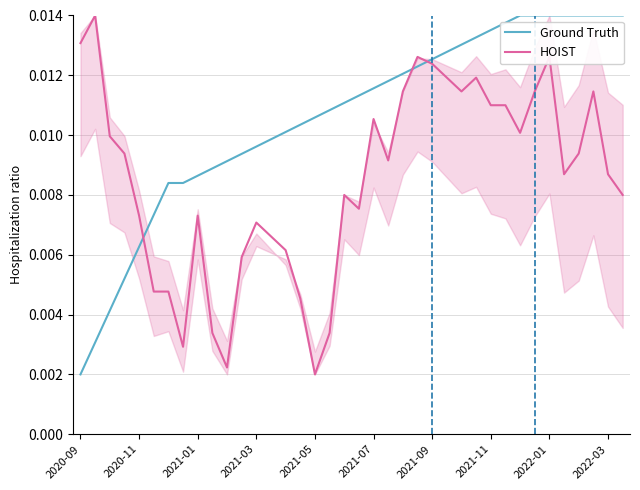

What are all the series names shown in the legend?

Ground Truth, HOIST